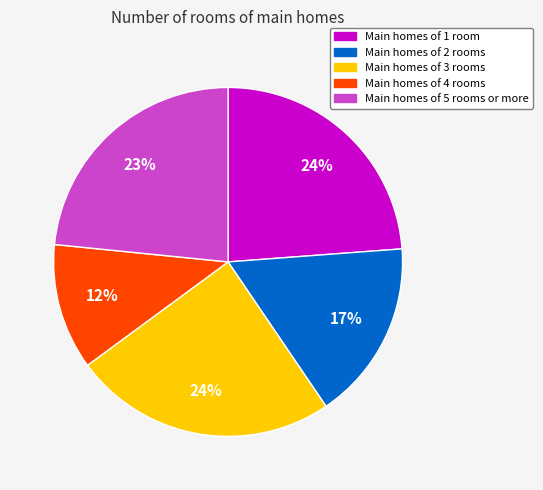

Which slice is the smallest?

Main homes of 4 rooms